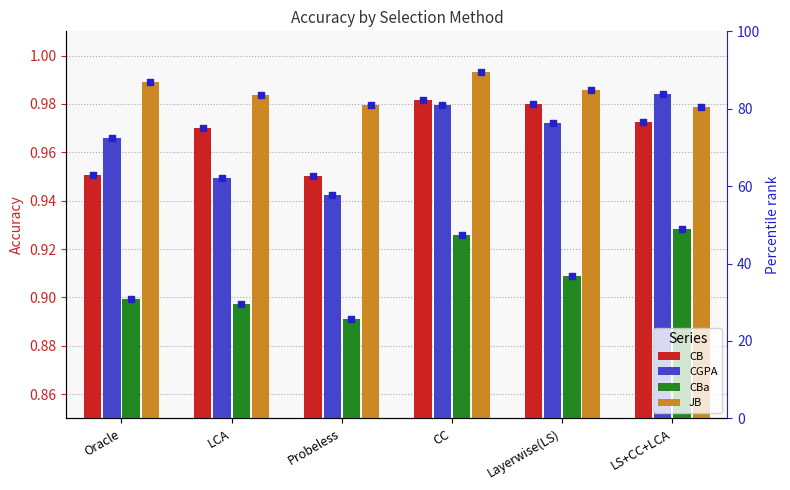

At how many categories does at least one series exceed 24?

6